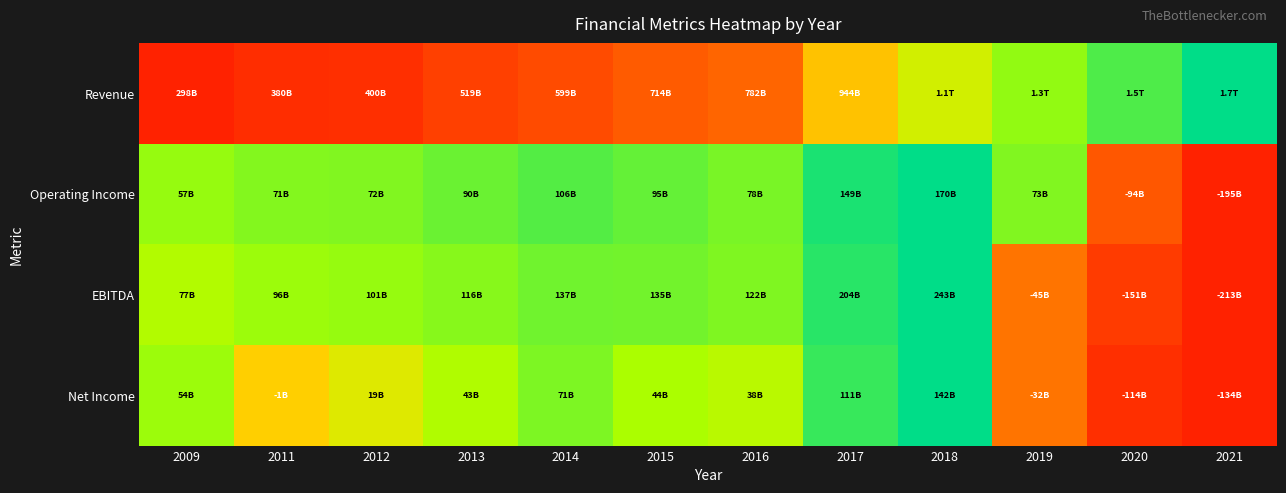

What is the spread (max minus min) of values at 2012?

0.7